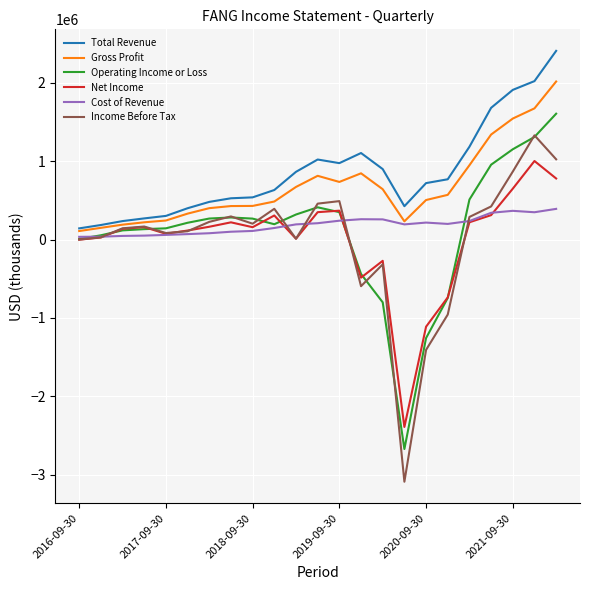

Rank the series by their maximum value, from lowest to highest.

Cost of Revenue, Net Income, Income Before Tax, Operating Income or Loss, Gross Profit, Total Revenue